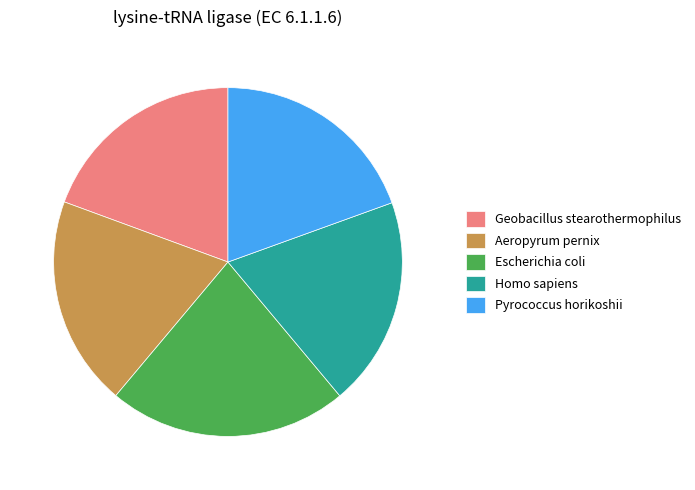

How many slices are in this pie chart?

5